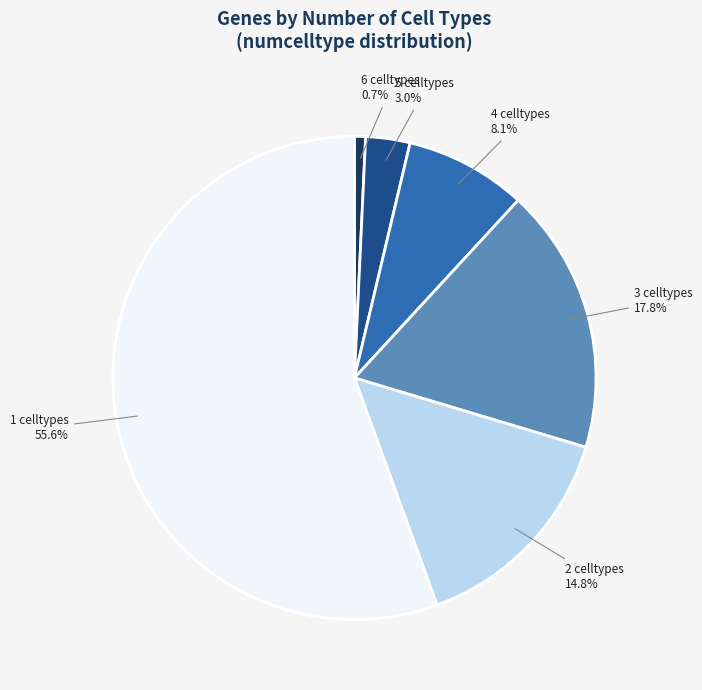

Which category has the biggest portion of the pie?

1 celltypes